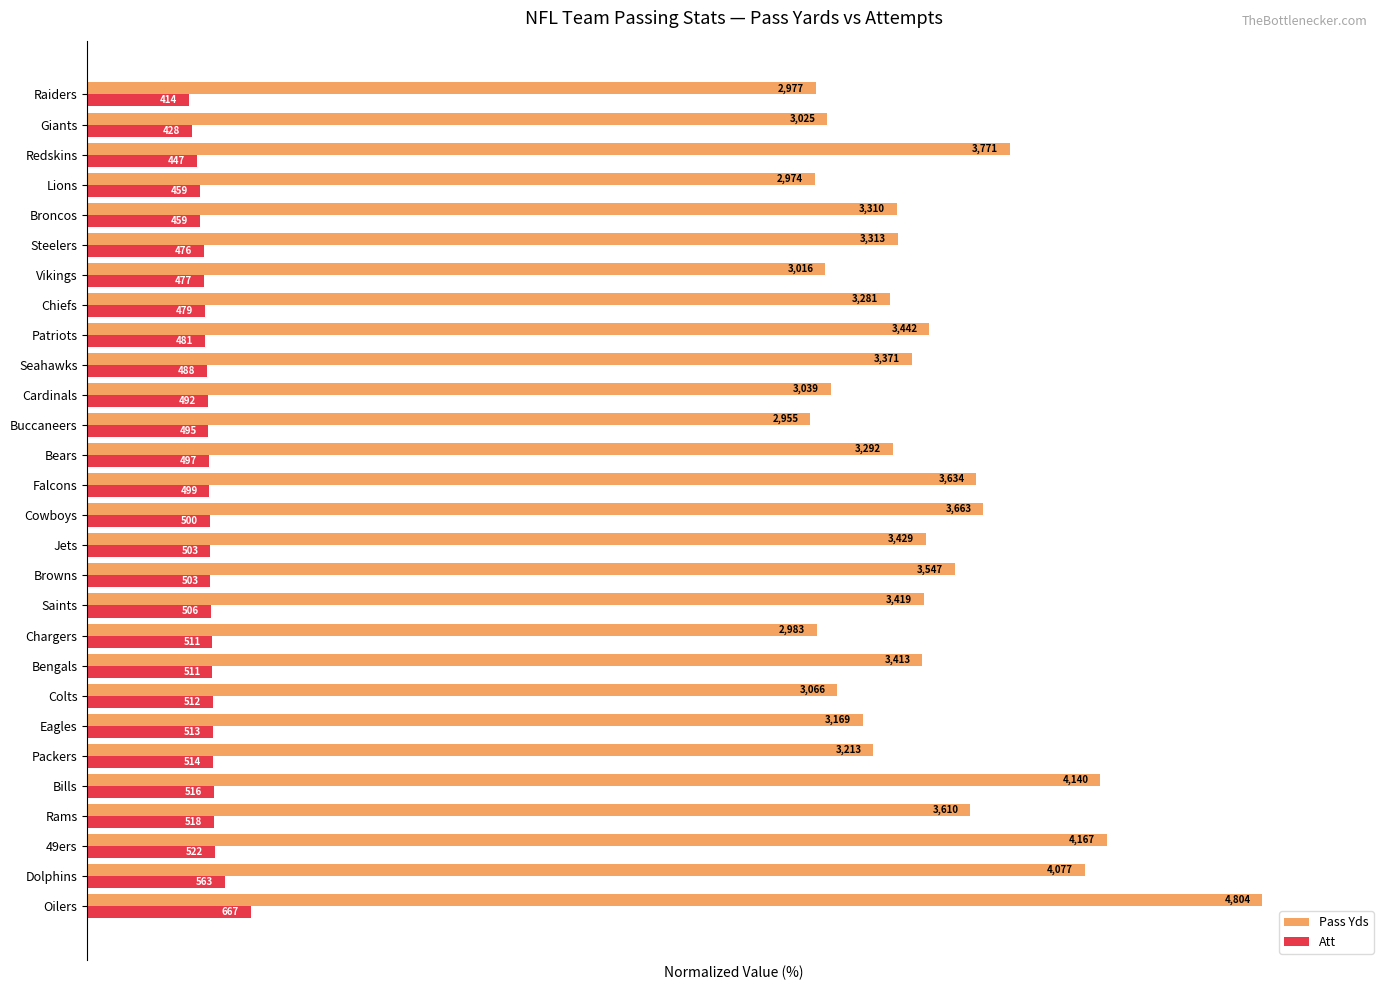

What are all the series names shown in the legend?

Pass Yds, Att